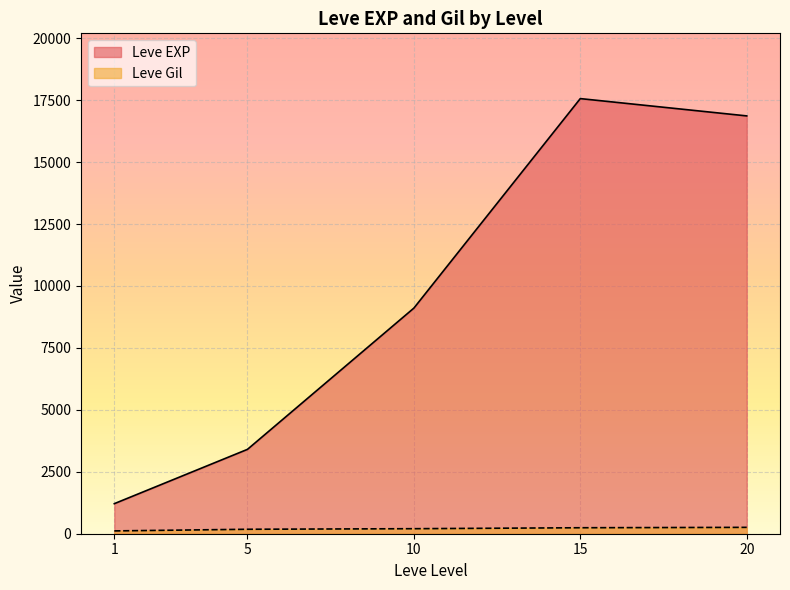

True or false: Leve Gil and Leve EXP intersect in this chart.

False